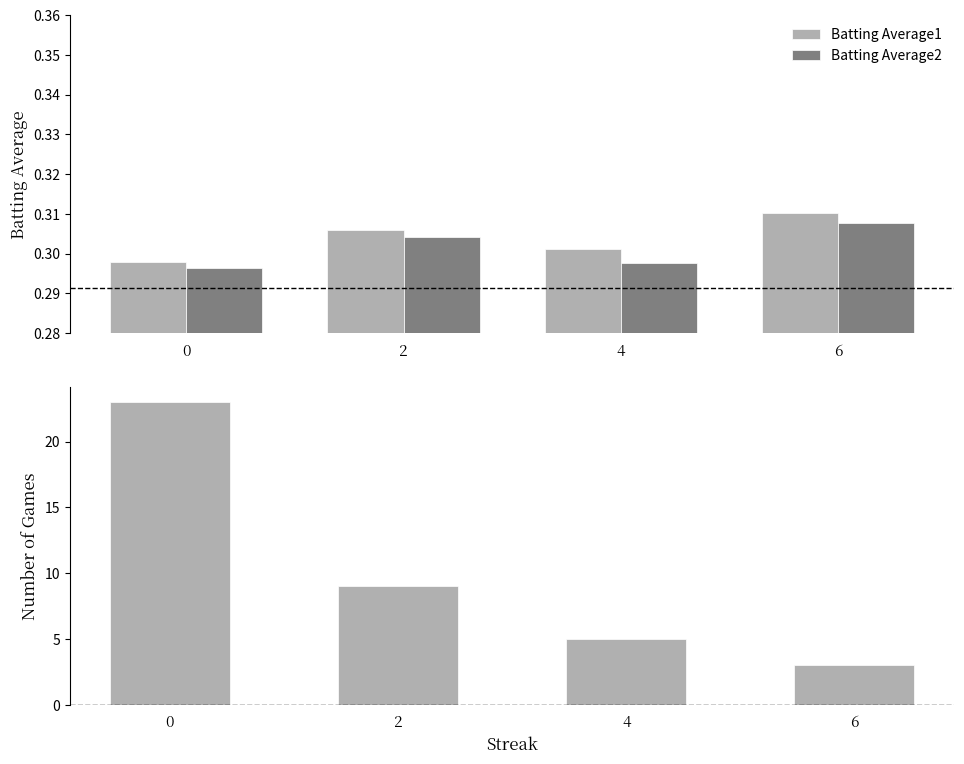

List the labels in order of Count of Games value, smallest first.

6, 4, 2, 0